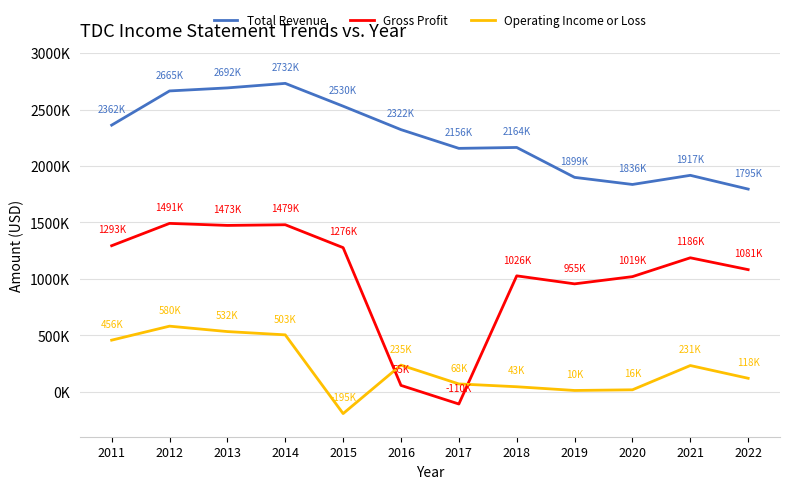

True or false: Operating Income or Loss has a value of 43000 at 2018.

True